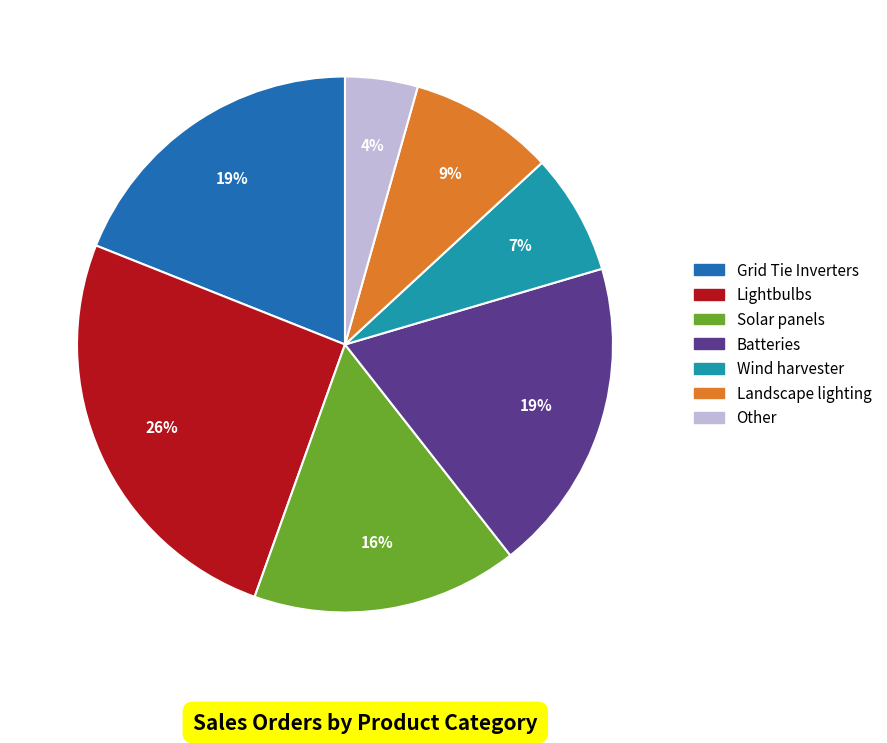

To the nearest percent, what is the combined percentage of Lightbulbs and Batteries?

45%